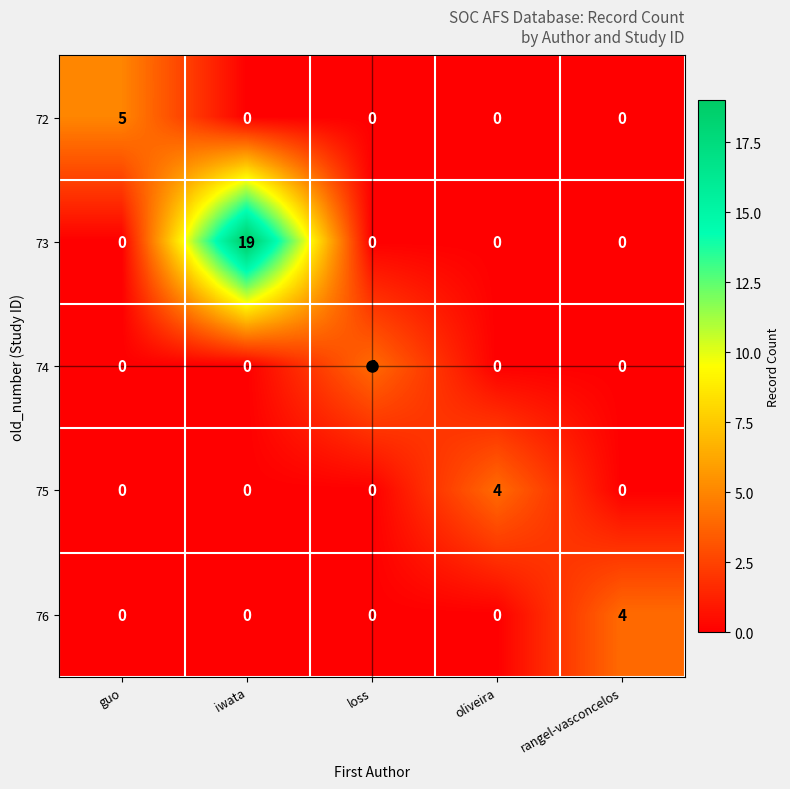

Count the 76 values in the range 0 to 1.

4